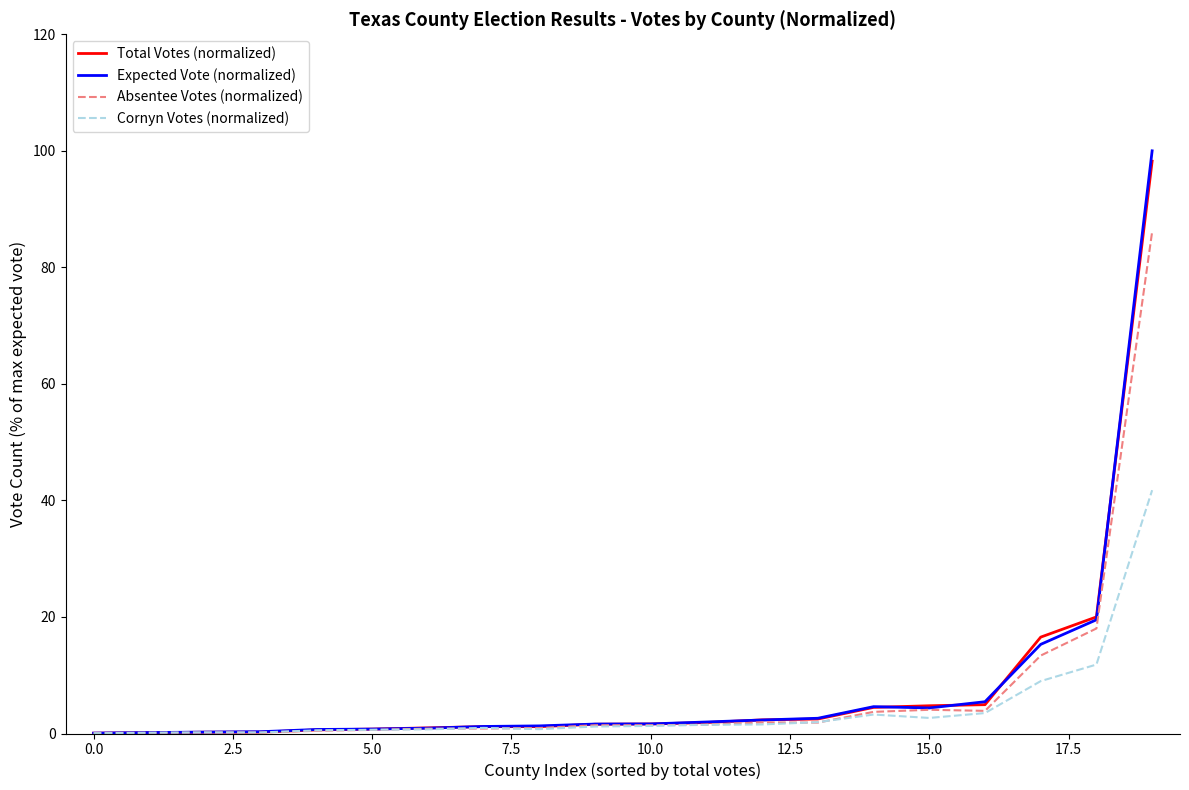

What is the highest value of the Absentee Votes (normalized) series?

86.1